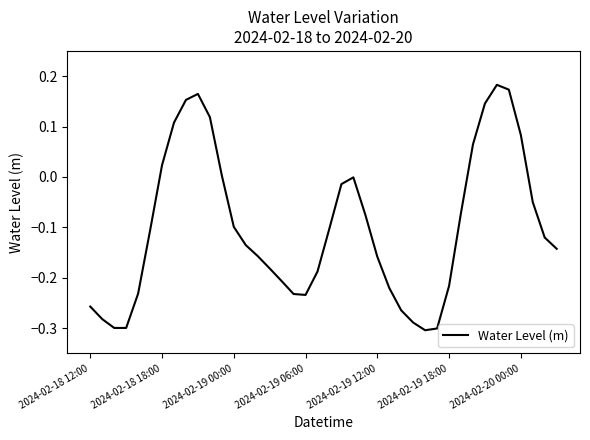

True or false: the data has more than 1 interior local peaks.

True